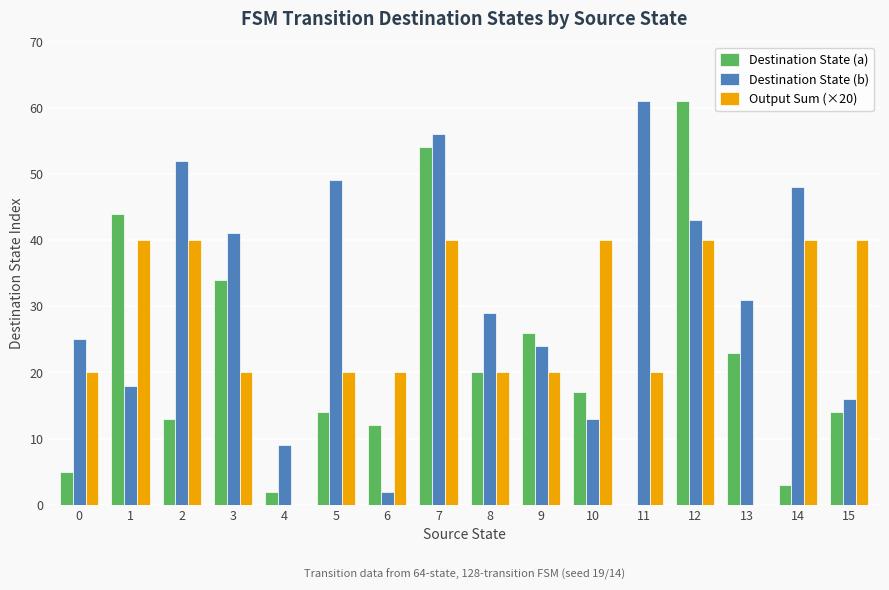

What are all the series names shown in the legend?

Destination State (a), Destination State (b), Output Sum (×20)